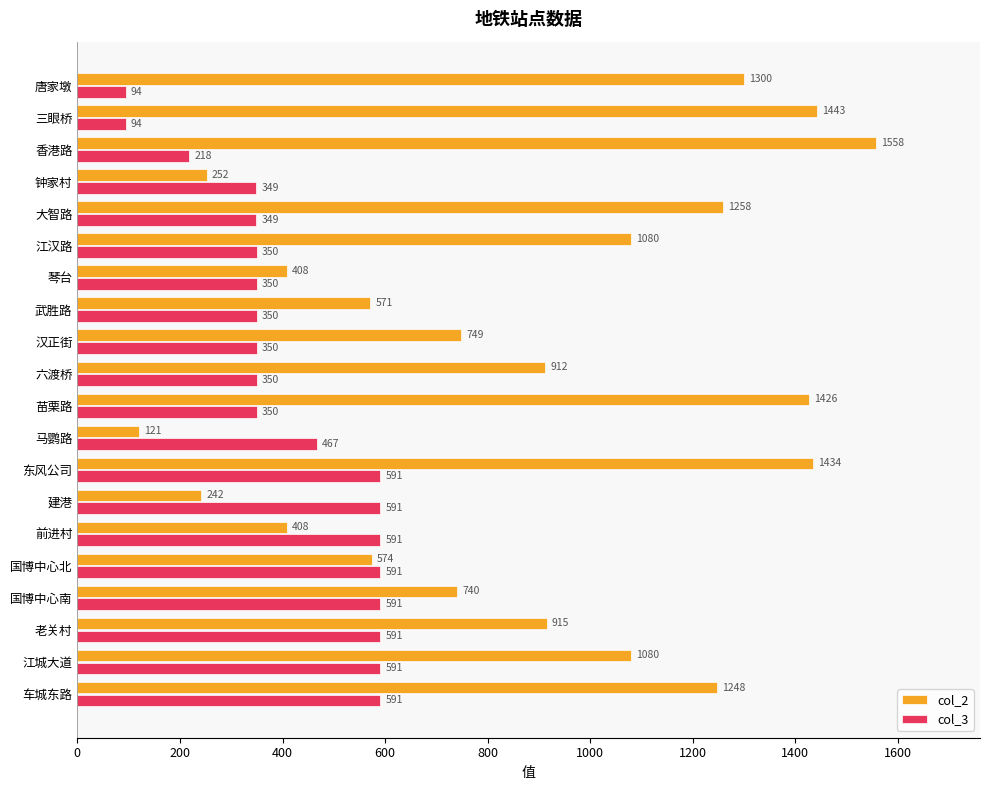

Read the col_2 value at 国博中心南, to the nearest 50.

750